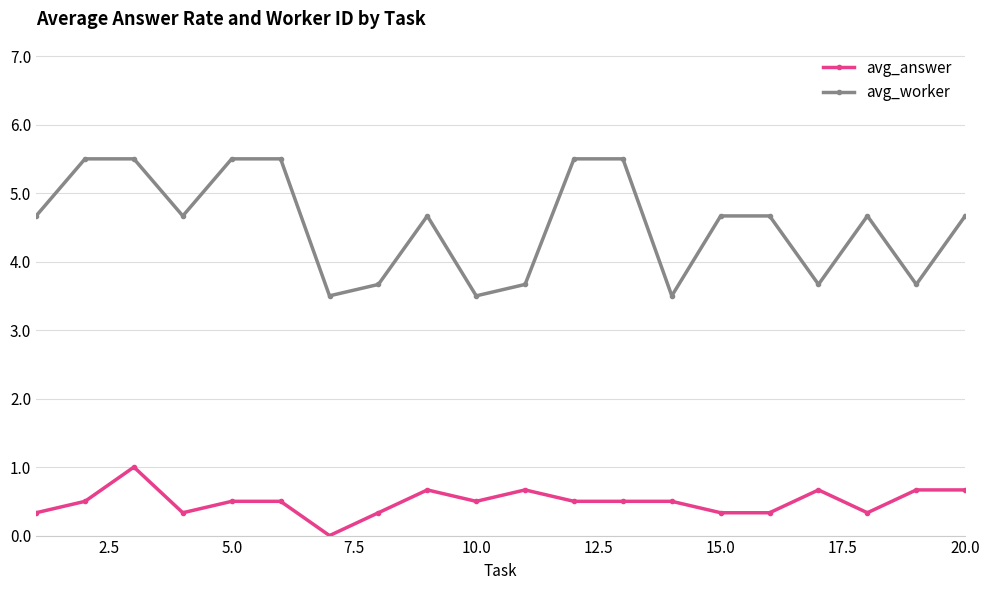

Rank the series by their maximum value, from highest to lowest.

avg_worker, avg_answer